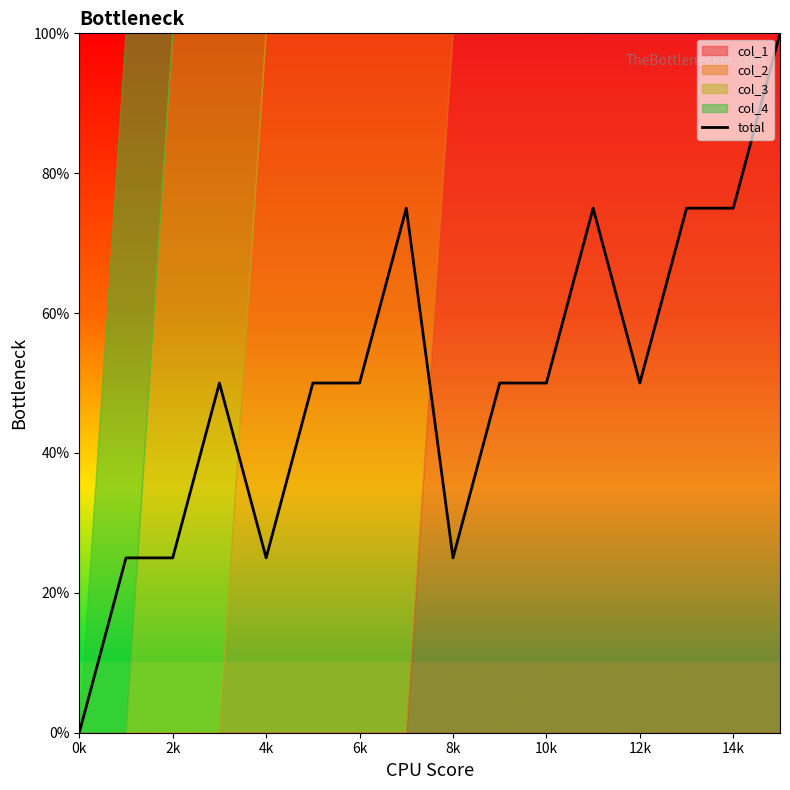

The value at 6k is 0.5. True or false?

True